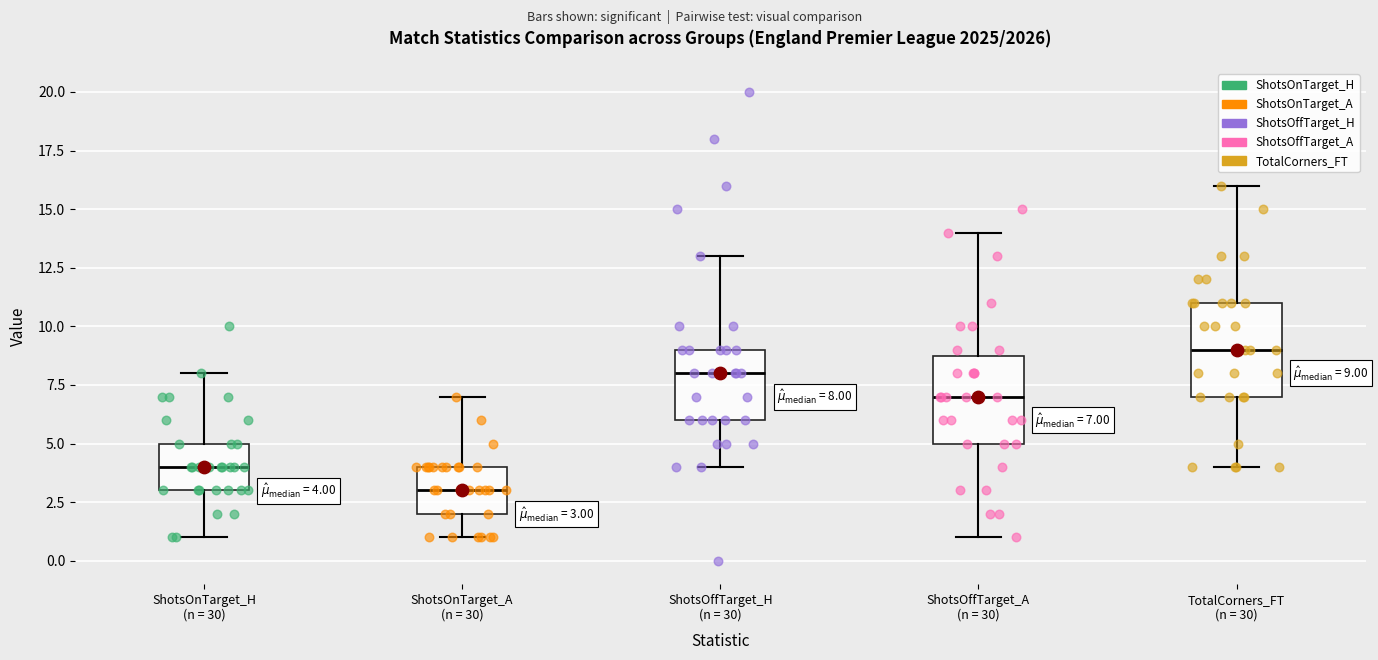

Which box's median line is the lowest?

ShotsOnTarget_A (n = 30)